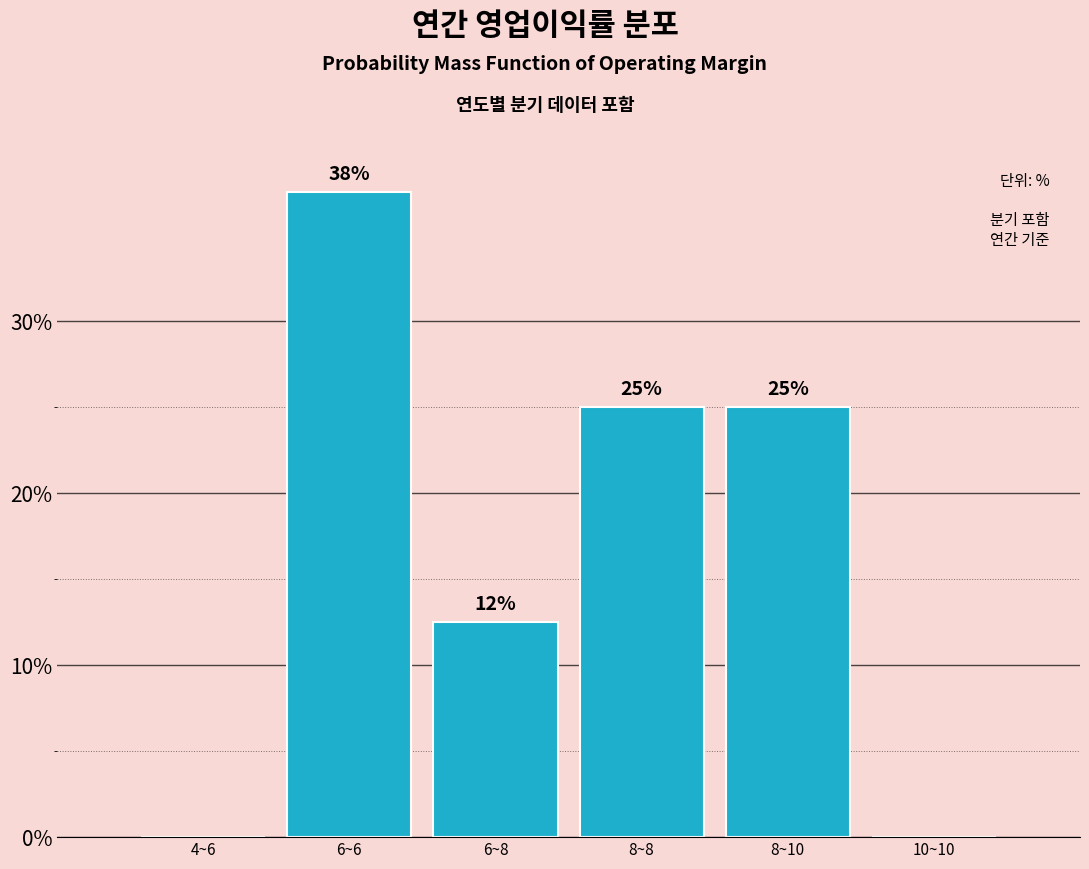

Approximately how many times larger is the value at 6~8 compared to 6~6?

0.3